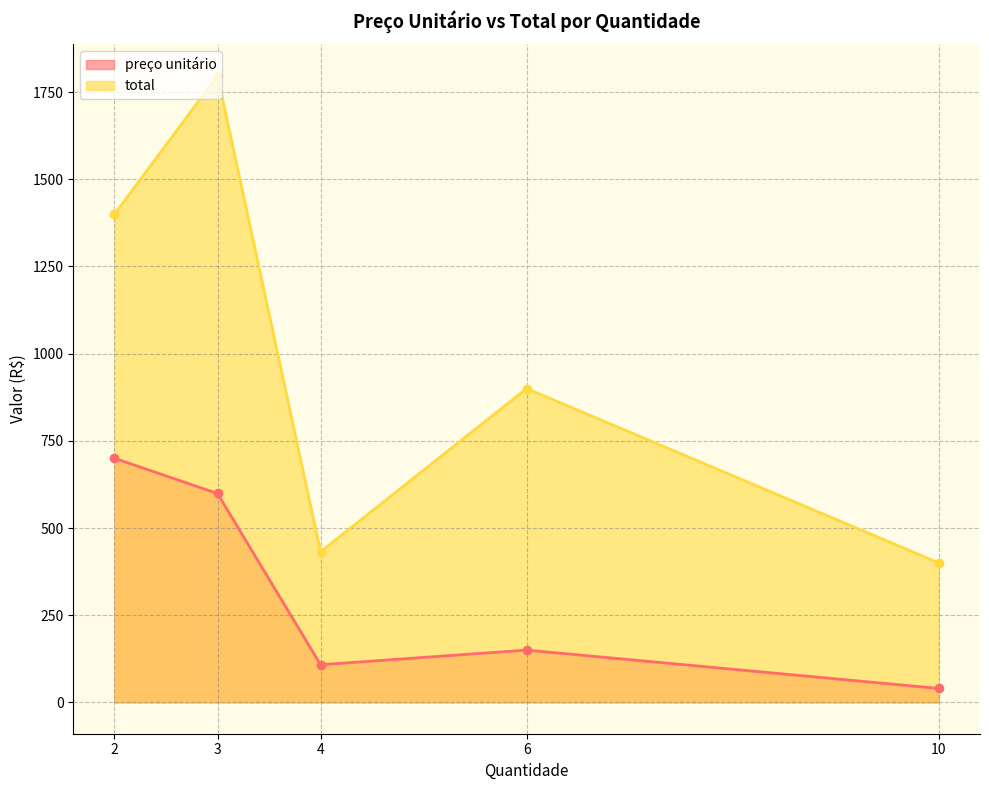

Is the value of preço unitário at 4 greater than the value of total at 10?

No